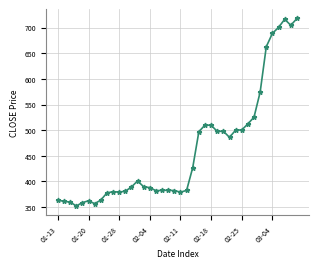

What is the difference between the maximum and minimum values?

365.5